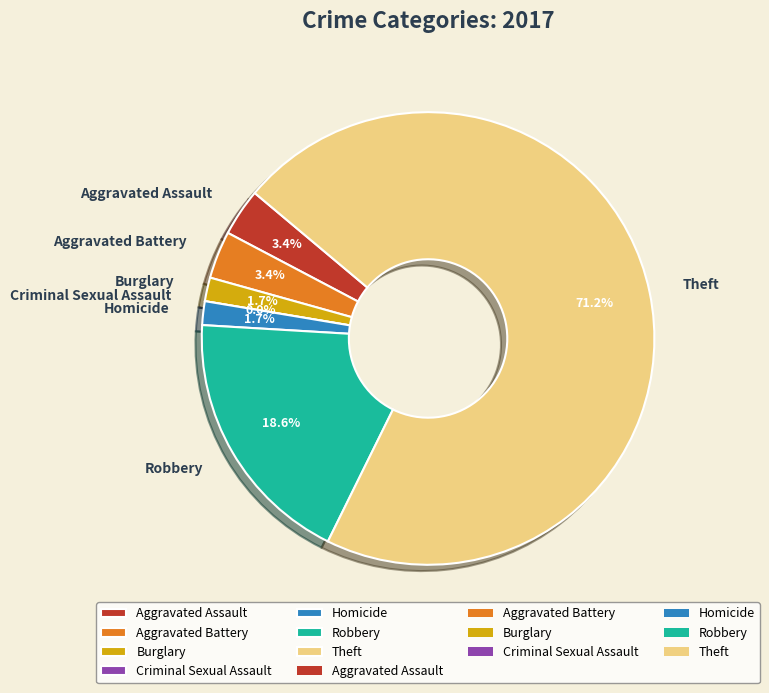

Rank the categories by value from highest to lowest.

Theft, Robbery, Aggravated Assault, Aggravated Battery, Burglary, Homicide, Criminal Sexual Assault